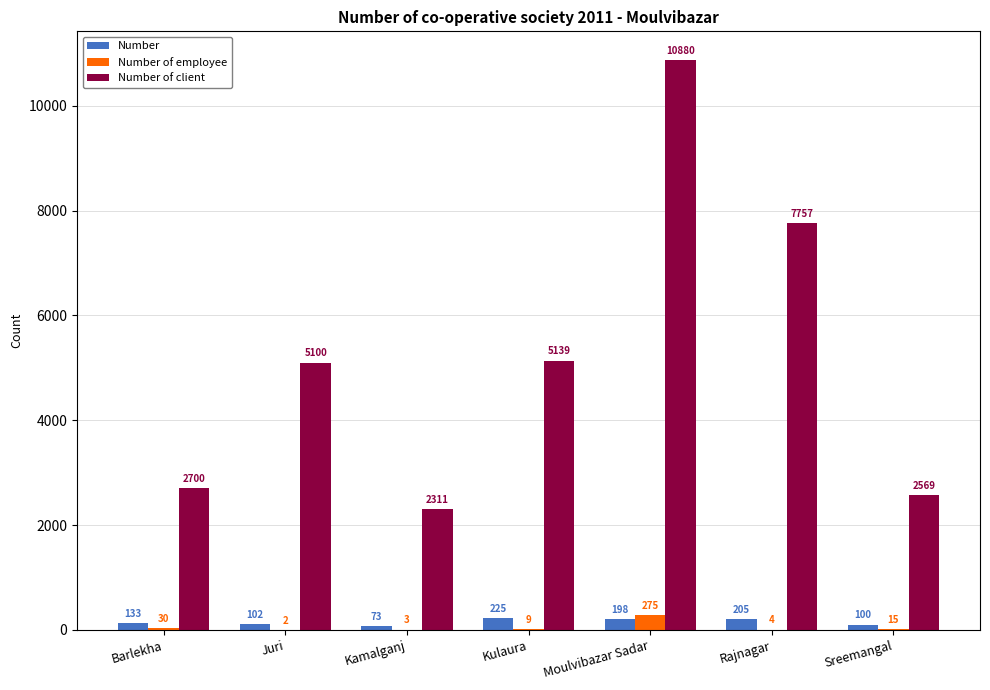

Are the bars horizontal?

No